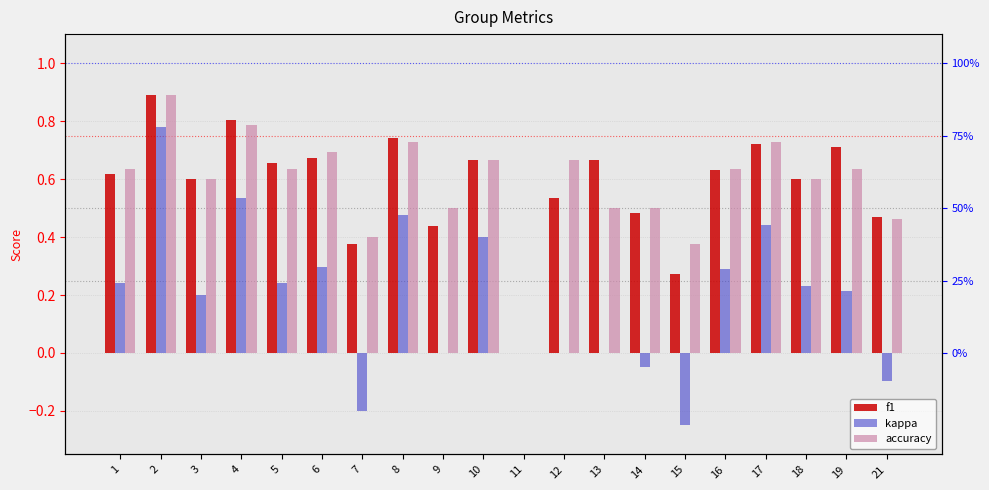

List the labels in order of kappa value, largest first.

2, 4, 8, 17, 10, 6, 16, 1, 5, 18, 19, 3, 9, 11, 12, 13, 14, 21, 7, 15